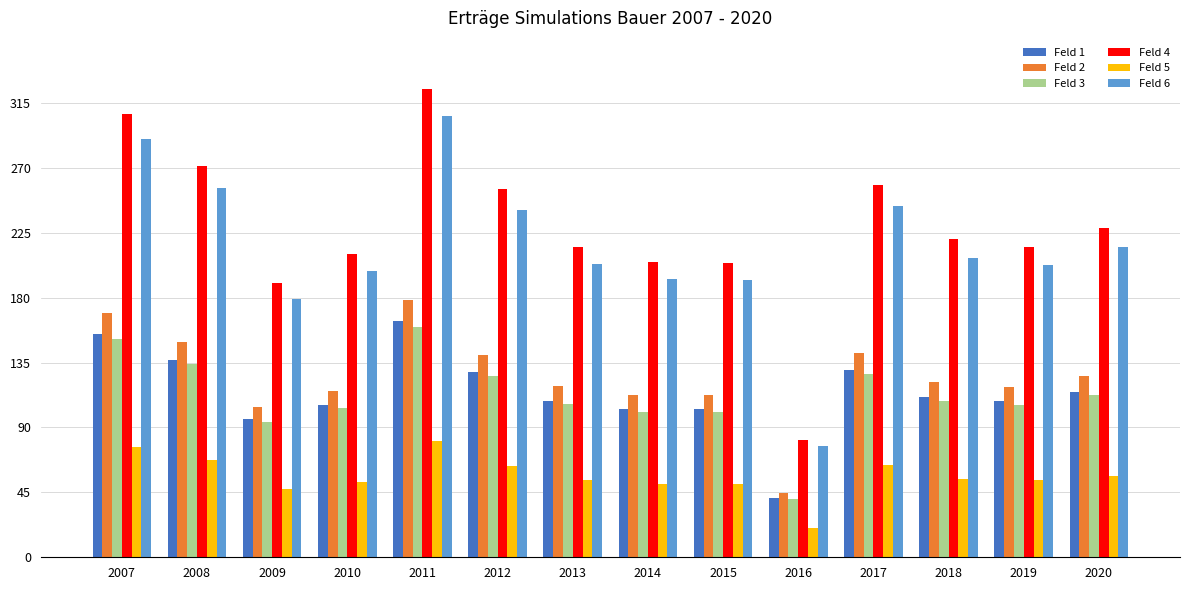

The value of Feld 3 at 2013 is 171.4. True or false?

False